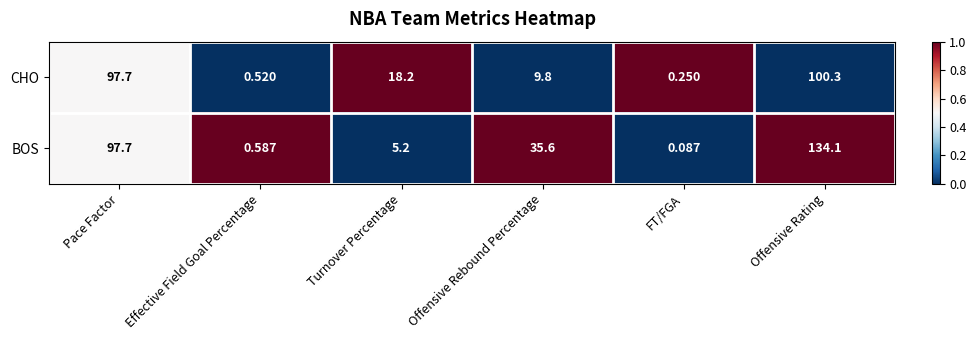

Where is BOS nearest to the value 67?

Pace Factor